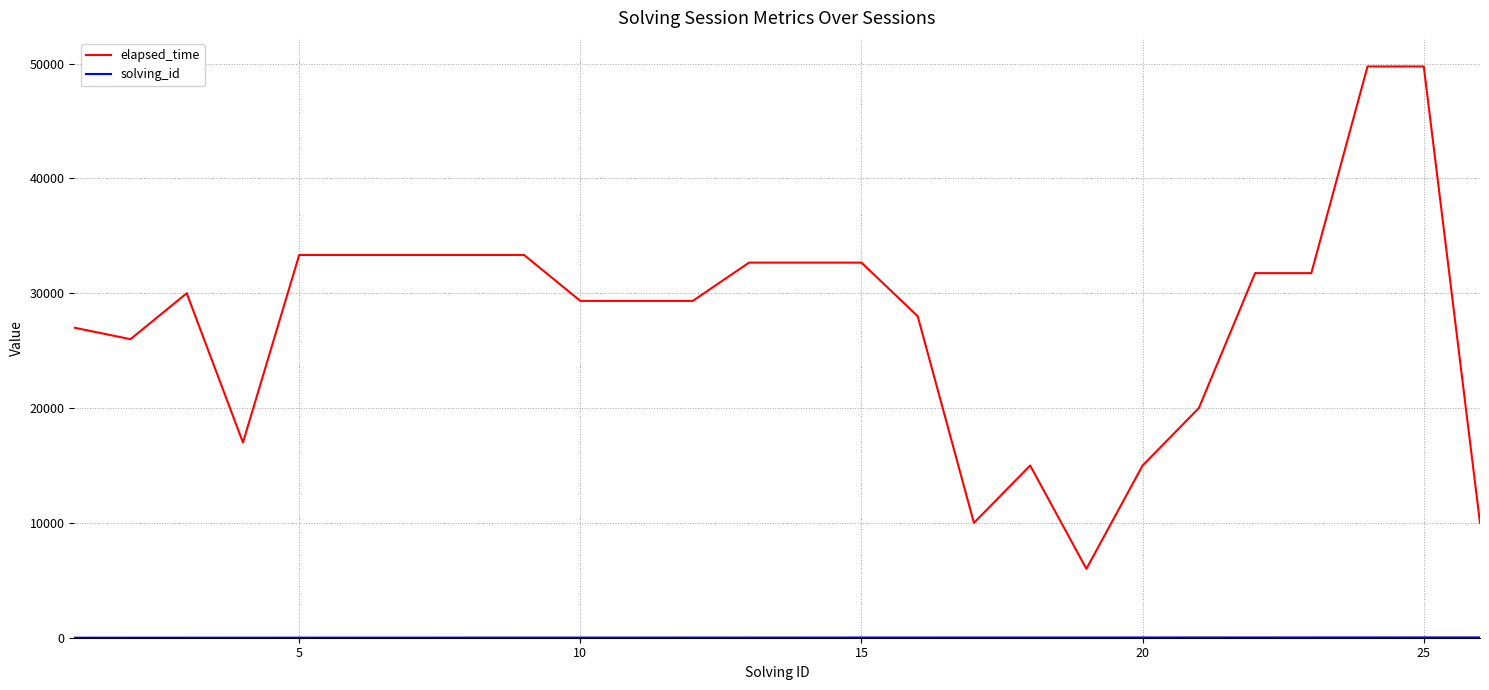

What is the sum of all elapsed_time values?

719662